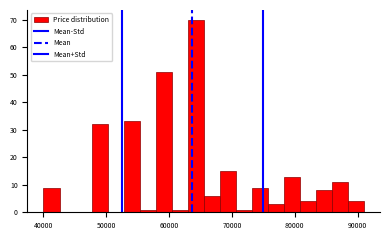

Around what value on the x-axis is the tallest bar? Give the approximate position of its centre, as read against the axis.

64000